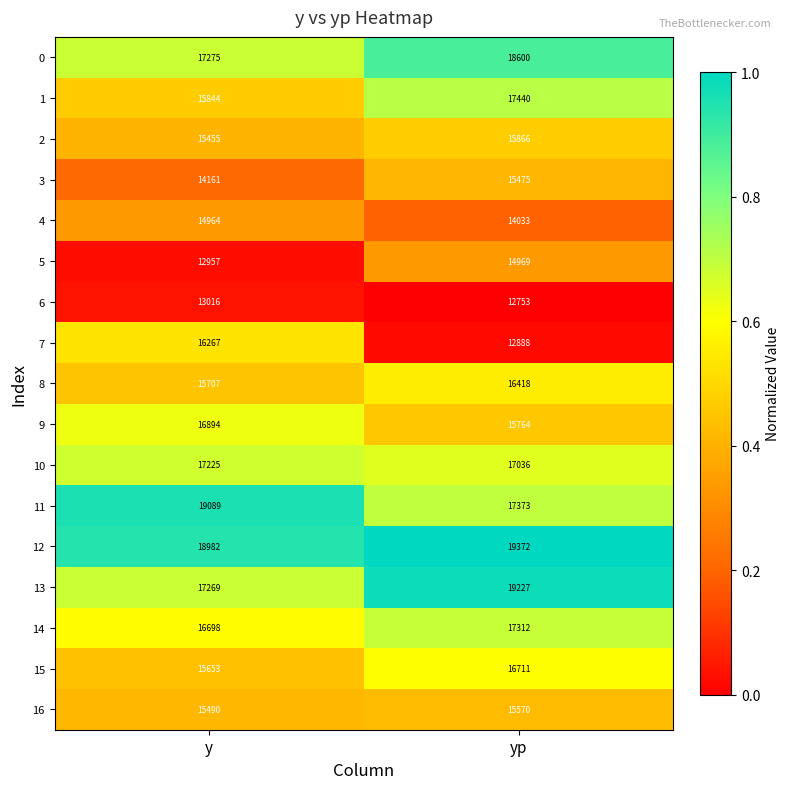

What is the difference between the 3 values at yp and y?

1314